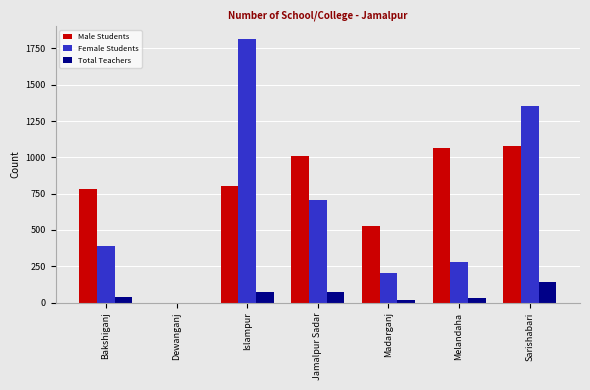

What is the maximum value shown in the chart?

1811